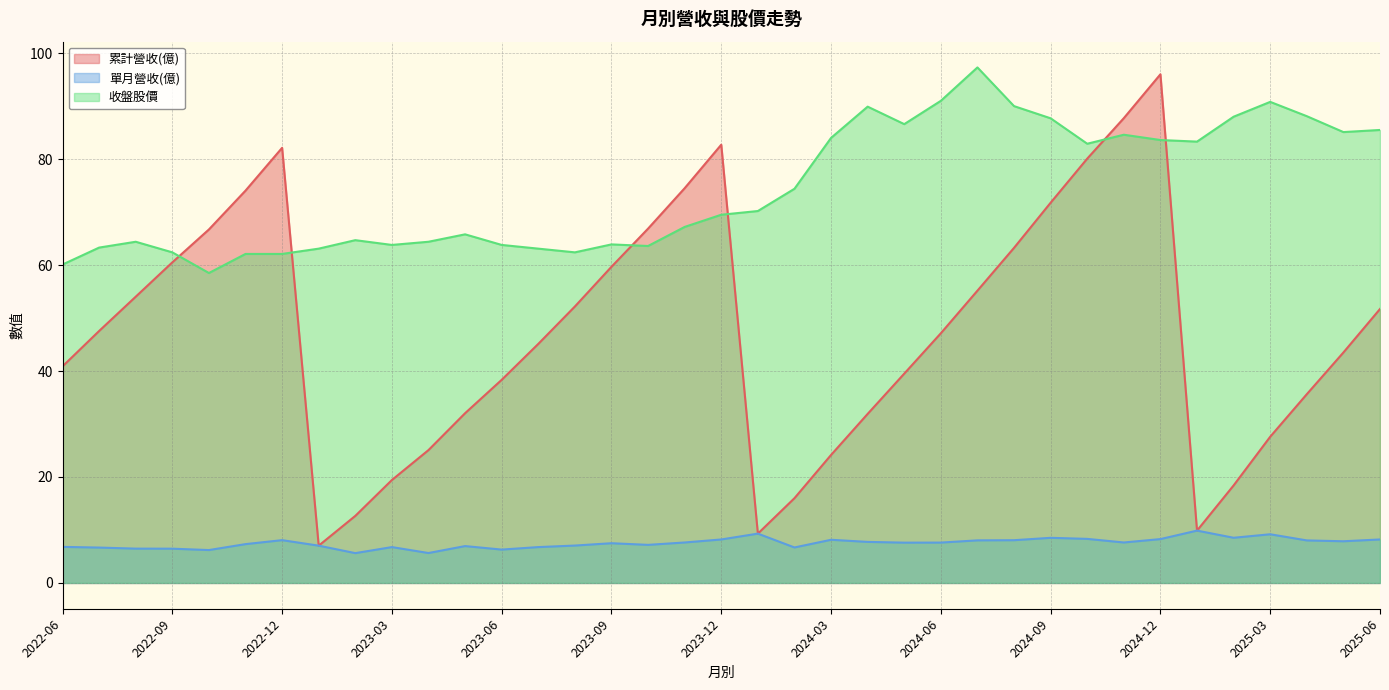

At which category is the sum across all series the highest?

2024-12